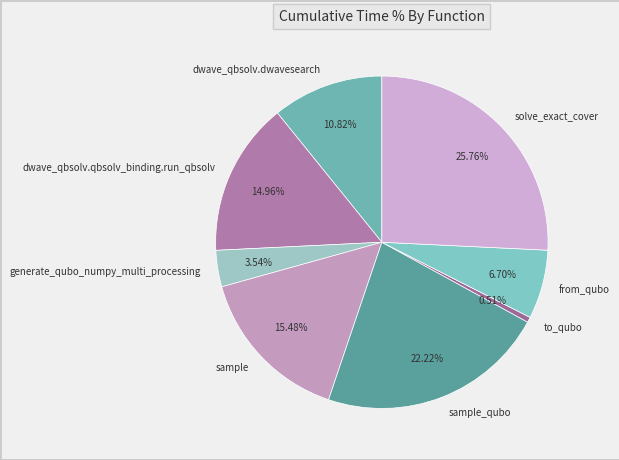

The sample slice represents 5% of the pie. True or false?

False